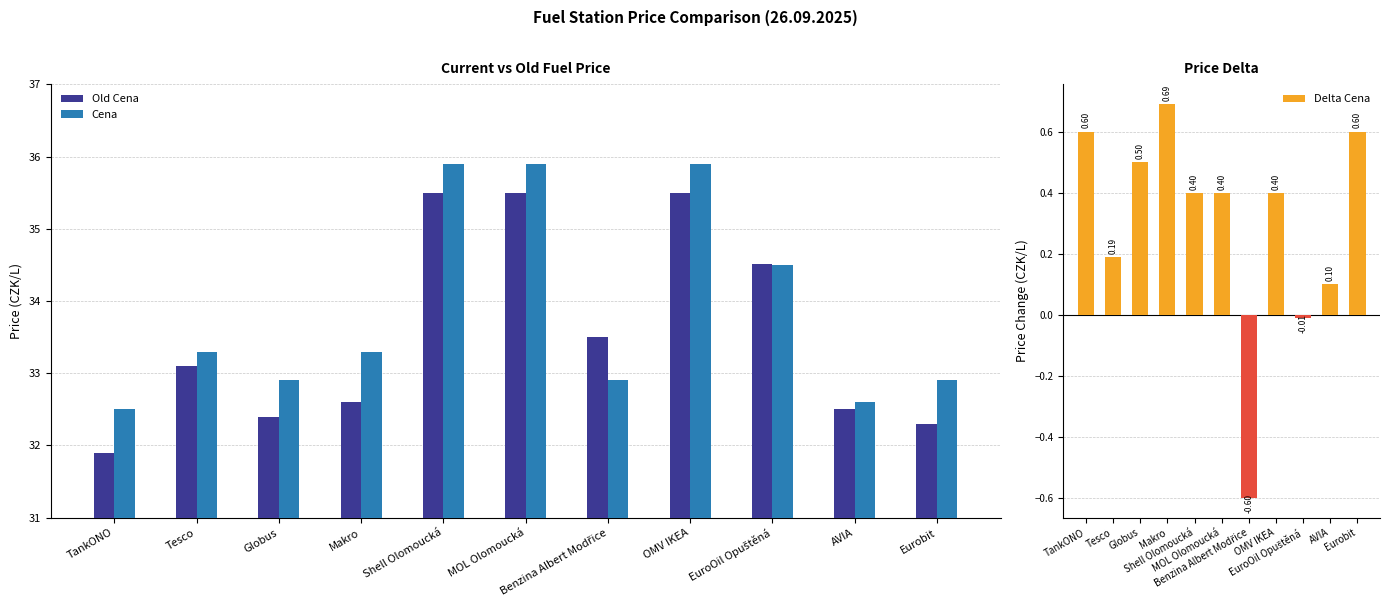

What is the total value across all series at TankONO?

65.0